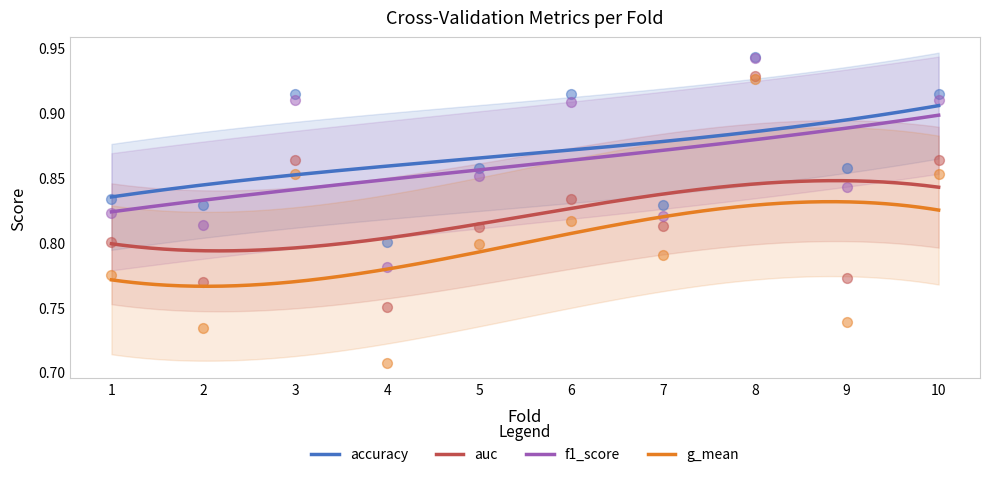

Which series has the largest Y range (max minus min)?

g_mean